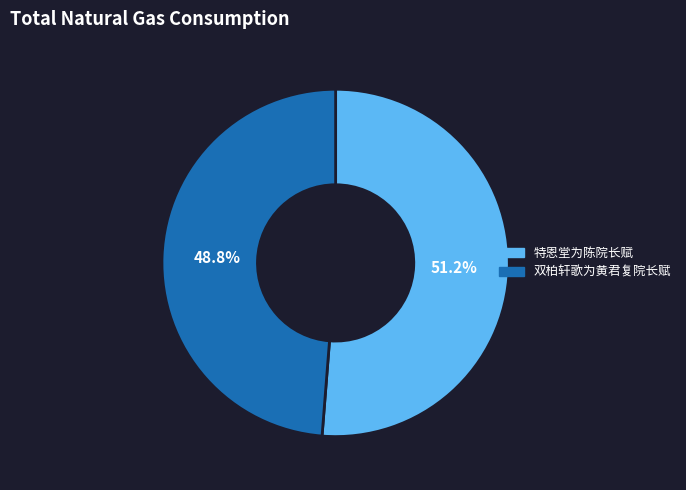

To the nearest percent, what is the average slice percentage?

50%